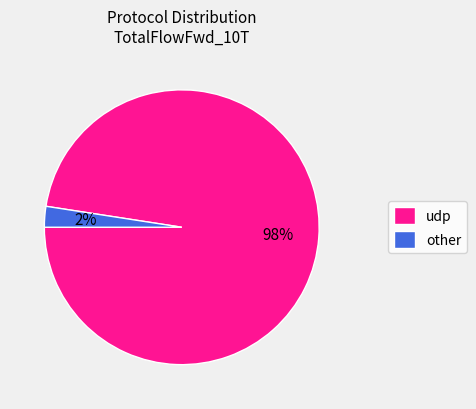

Is it true that other is 17% of the pie?

False